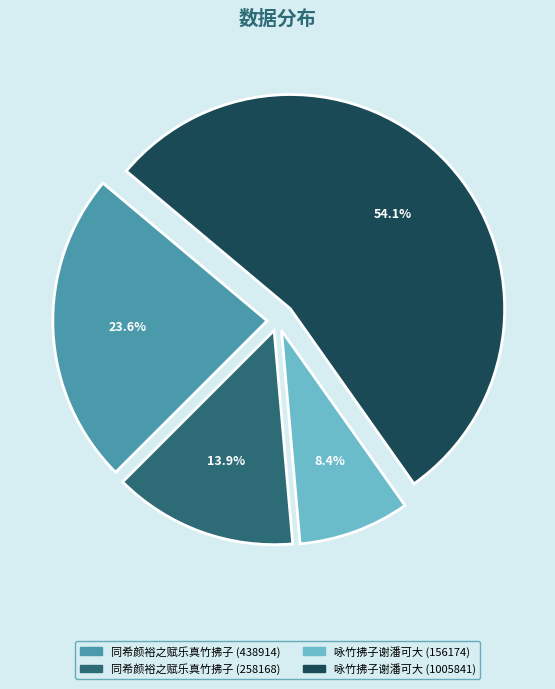

The 同希颜裕之赋乐真竹拂子 (258168) slice represents 14% of the pie. True or false?

True